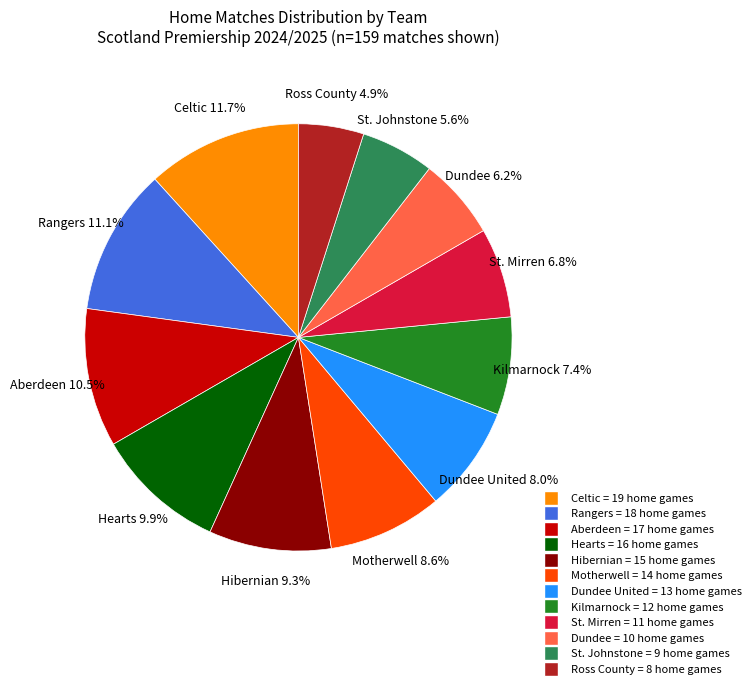

The Kilmarnock slice represents 17% of the pie. True or false?

False